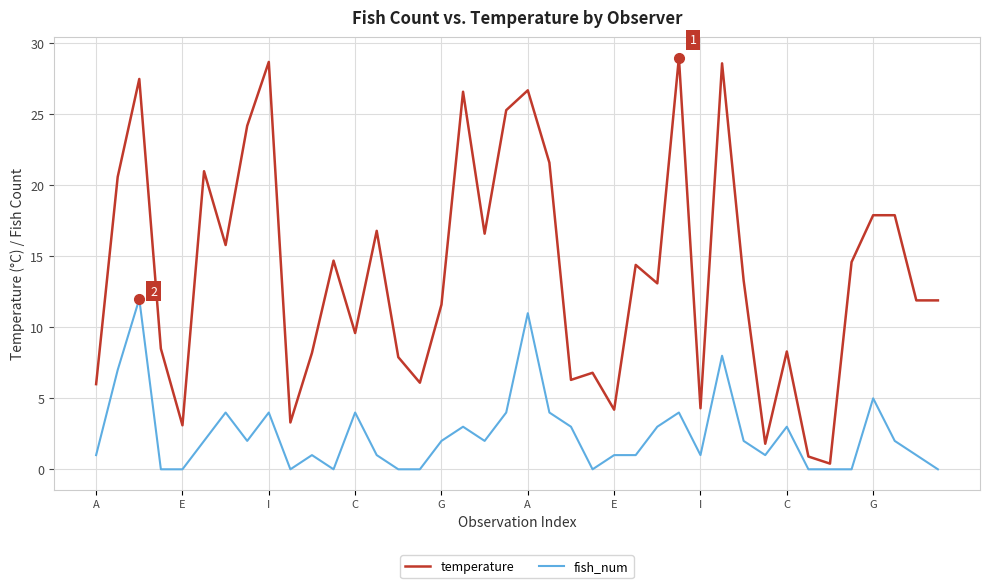

What is the difference between the maximum and minimum values in the temperature series?

28.6